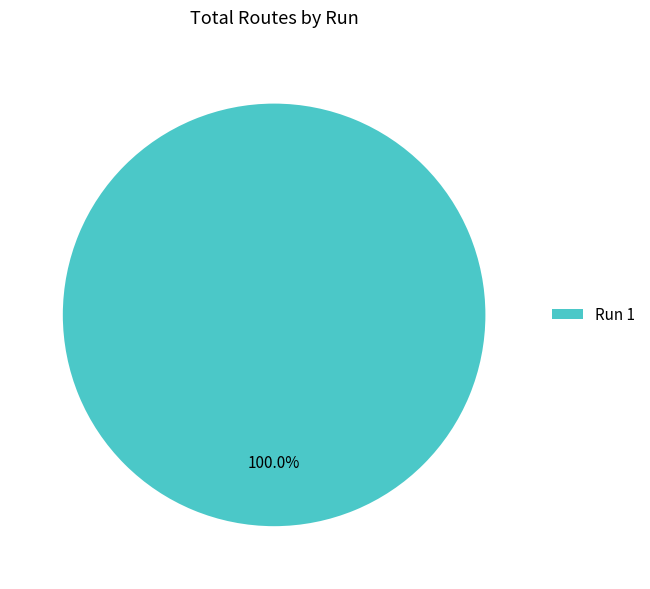

Which category accounts for the majority?

Run 1